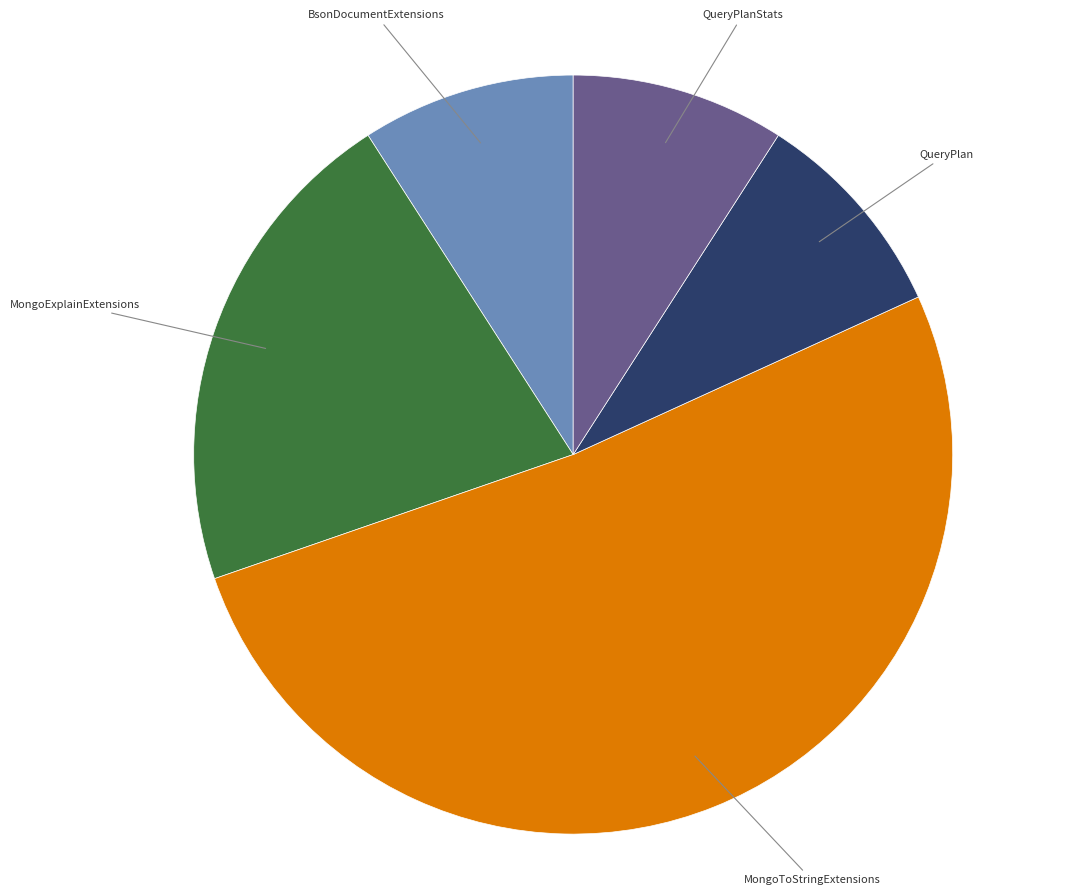

Which slice represents more than half of the pie?

MongoToStringExtensions